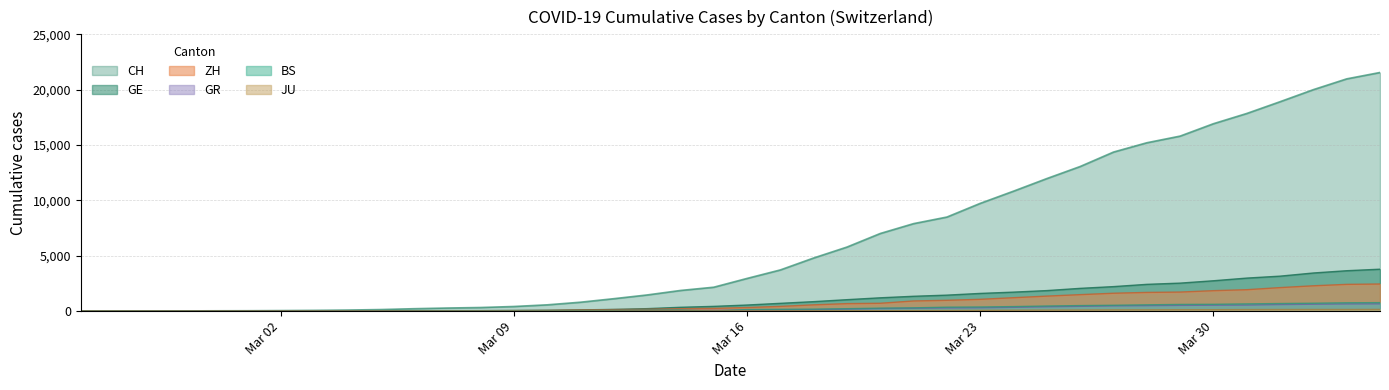

Which series has the widest spread of values?

CH